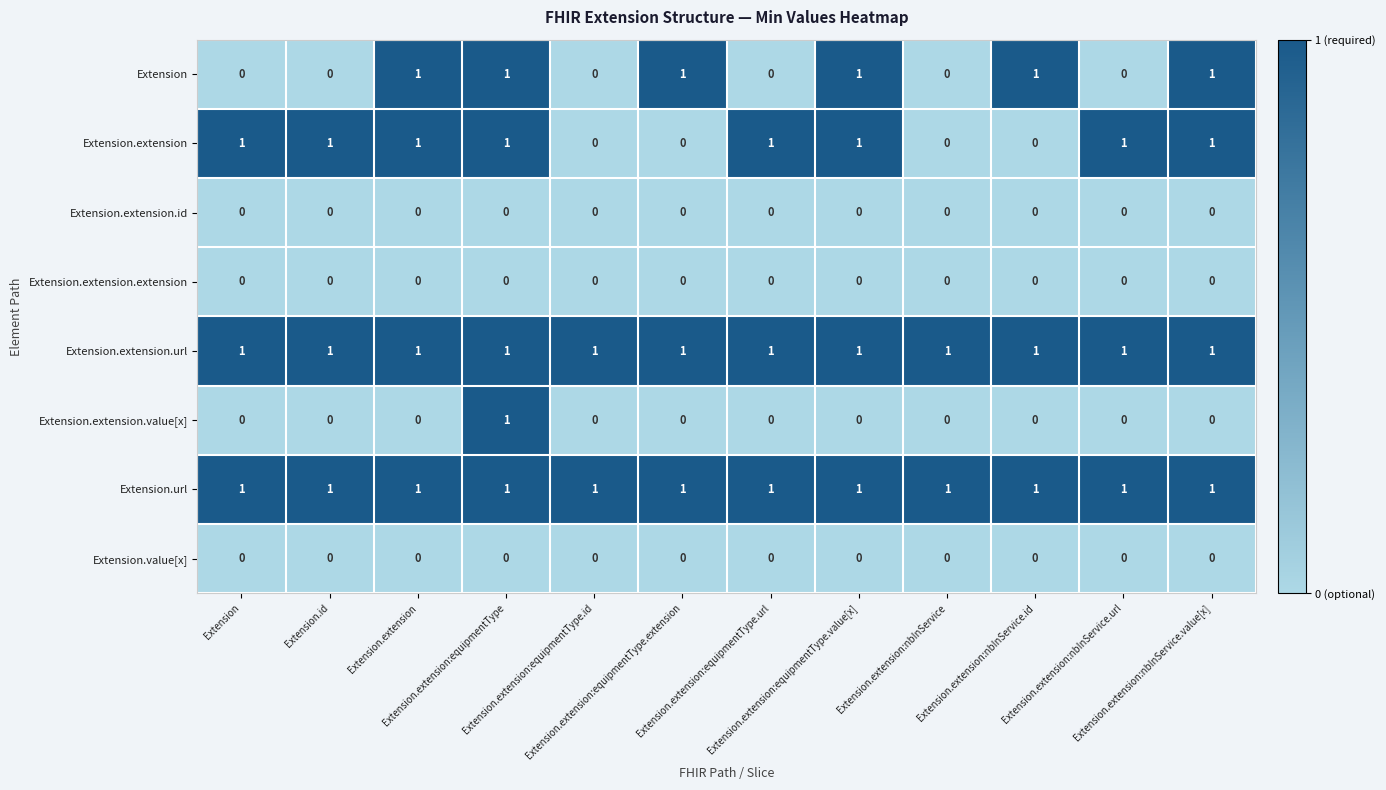

At how many categories does at least one series exceed 0?

12